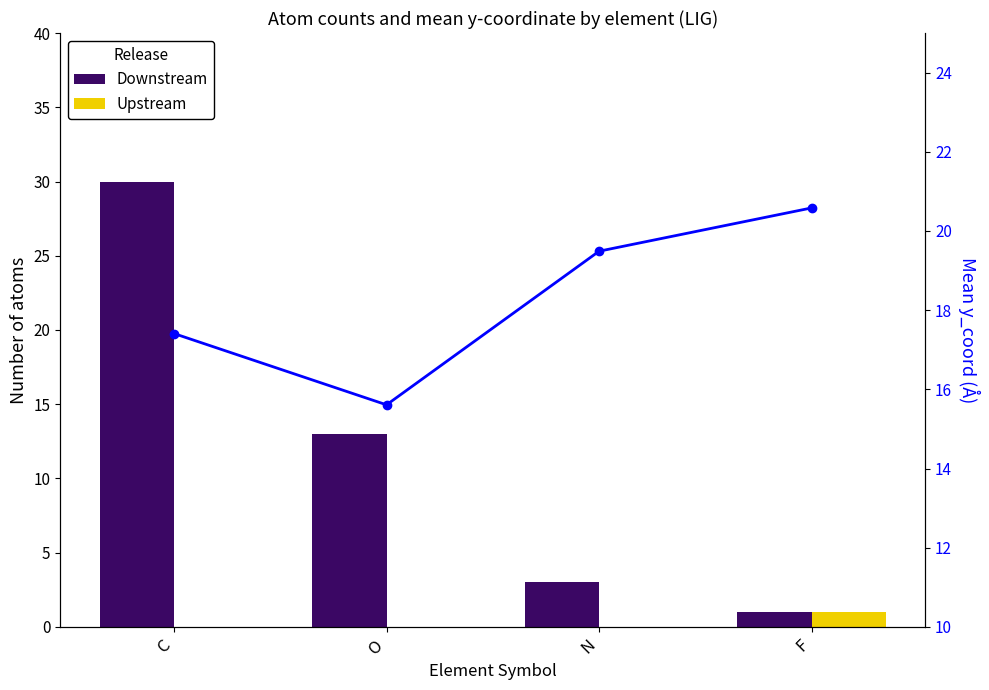

Which series has the largest total across all categories?

Mean y_coord